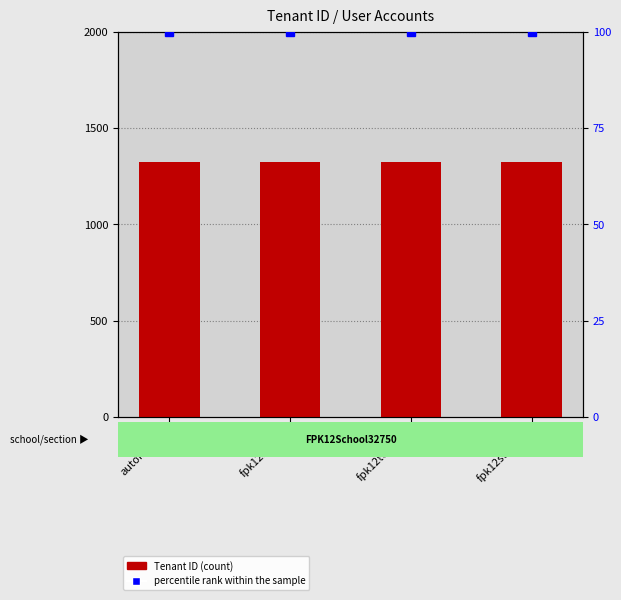

Reading left to right, extract all data points from this chart.

Tenant ID: 1323	1323	1323	1323
percentile rank within the sample: 100	100	100	100